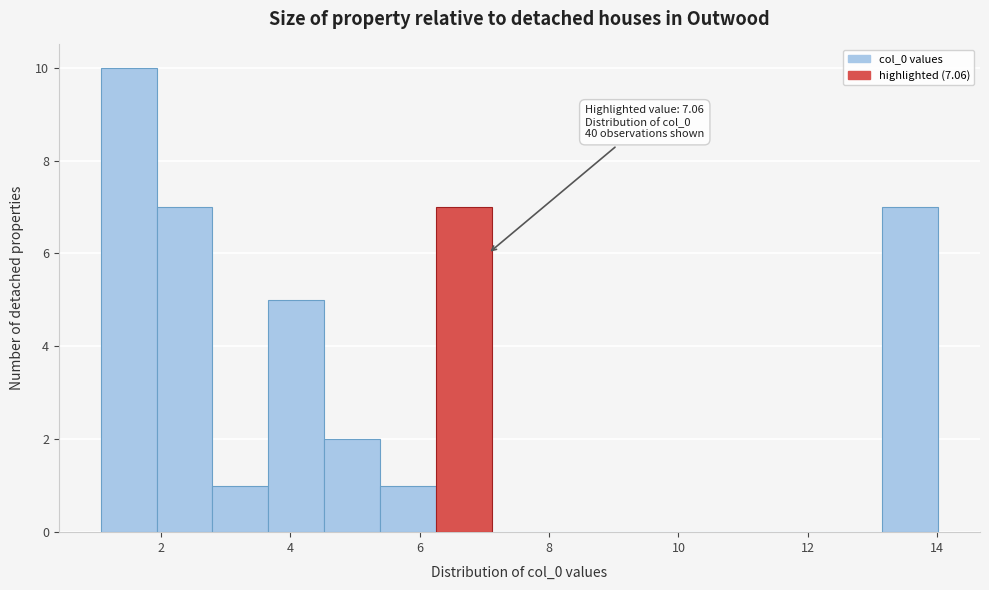

Which range on the x-axis has the tallest bar?

1.0 to 2.0